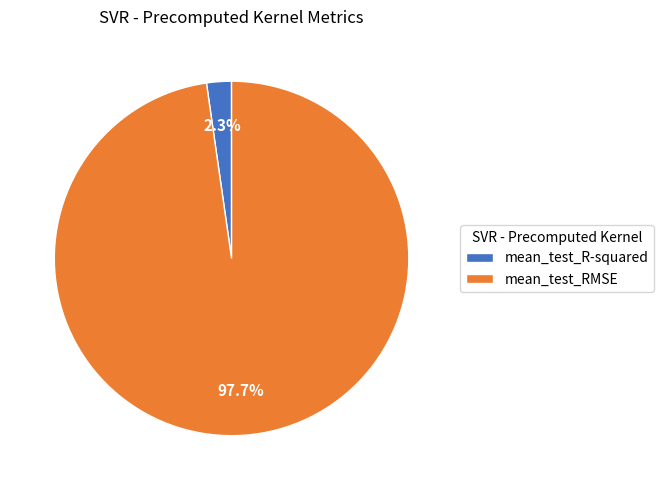

Rank the categories by value from highest to lowest.

mean_test_RMSE, mean_test_R-squared